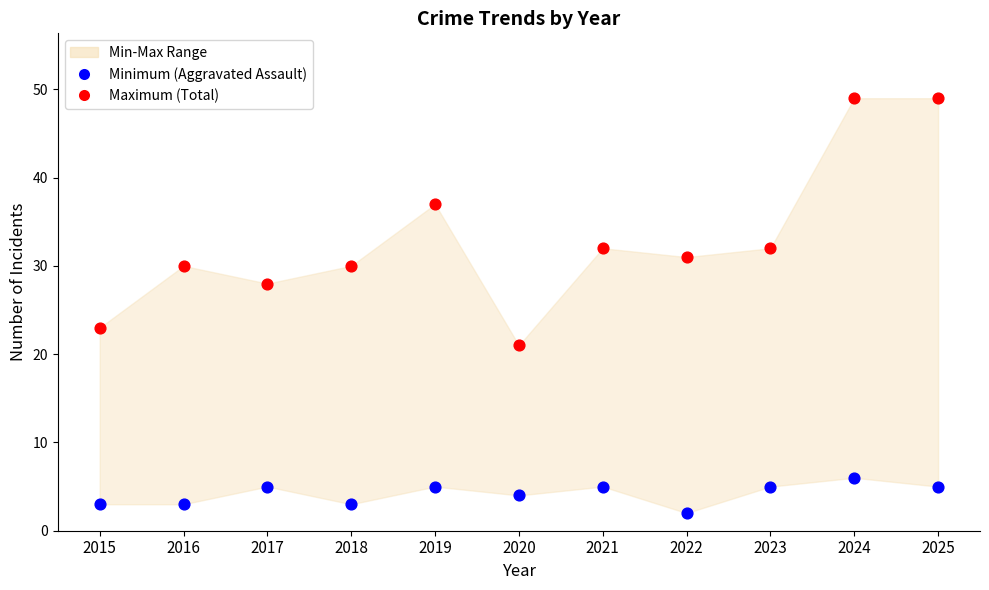

Across all series, what Y value is closest to 25?

23